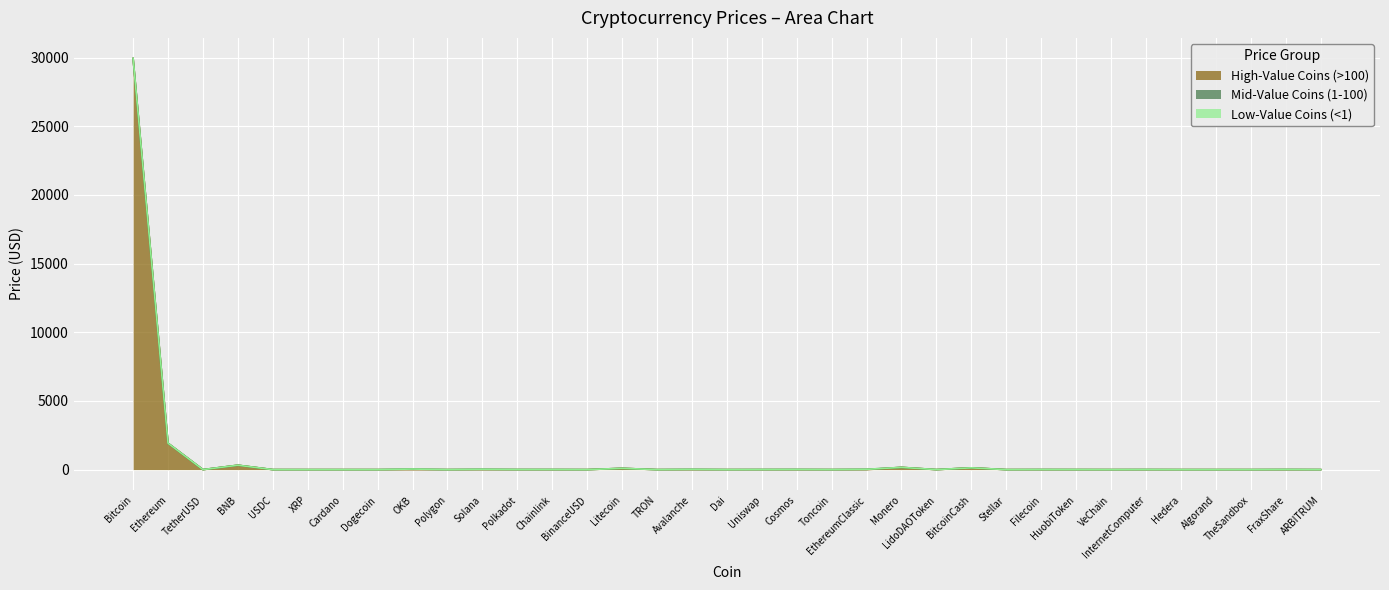

At TheSandbox, list the series in order from largest to smallest.

Low-Value Coins (<1), High-Value Coins (>100), Mid-Value Coins (1-100)